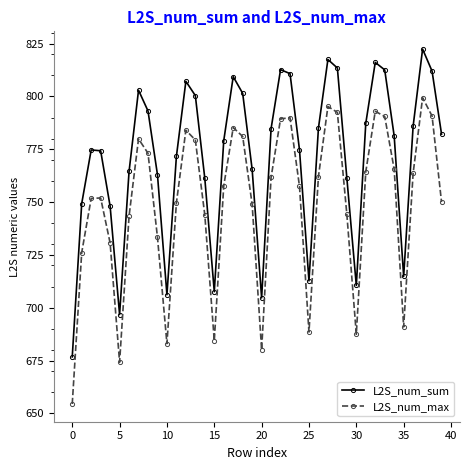

True or false: L2S_num_sum and L2S_num_max cross at least once.

False